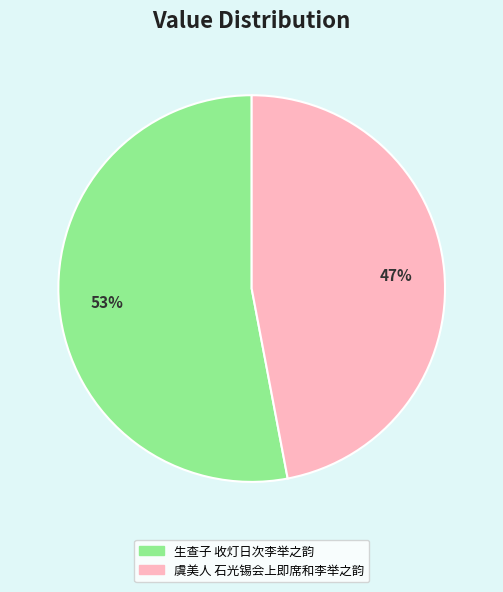

To the nearest percent, what is the combined percentage of 生查子 收灯日次李举之韵 and 虞美人 石光锡会上即席和李举之韵?

100%